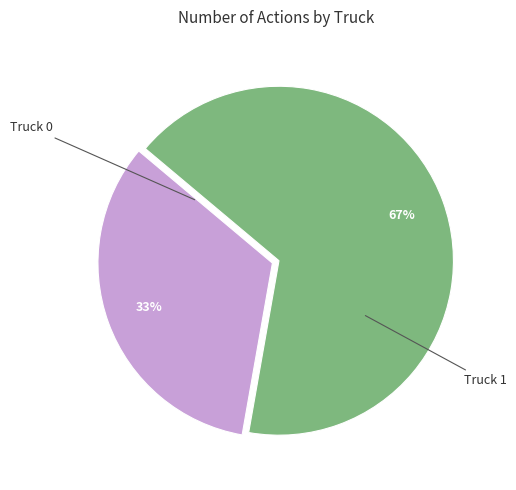

What percentage is the Truck 1 slice, to the nearest percent?

67%